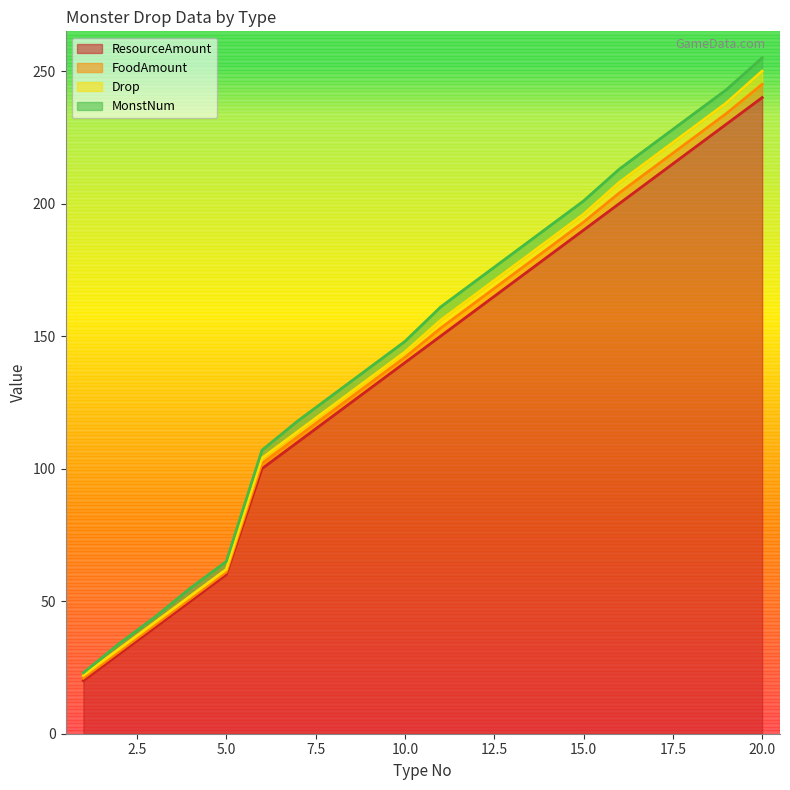

Is it true that MonstNum equals 4 at 9?

True